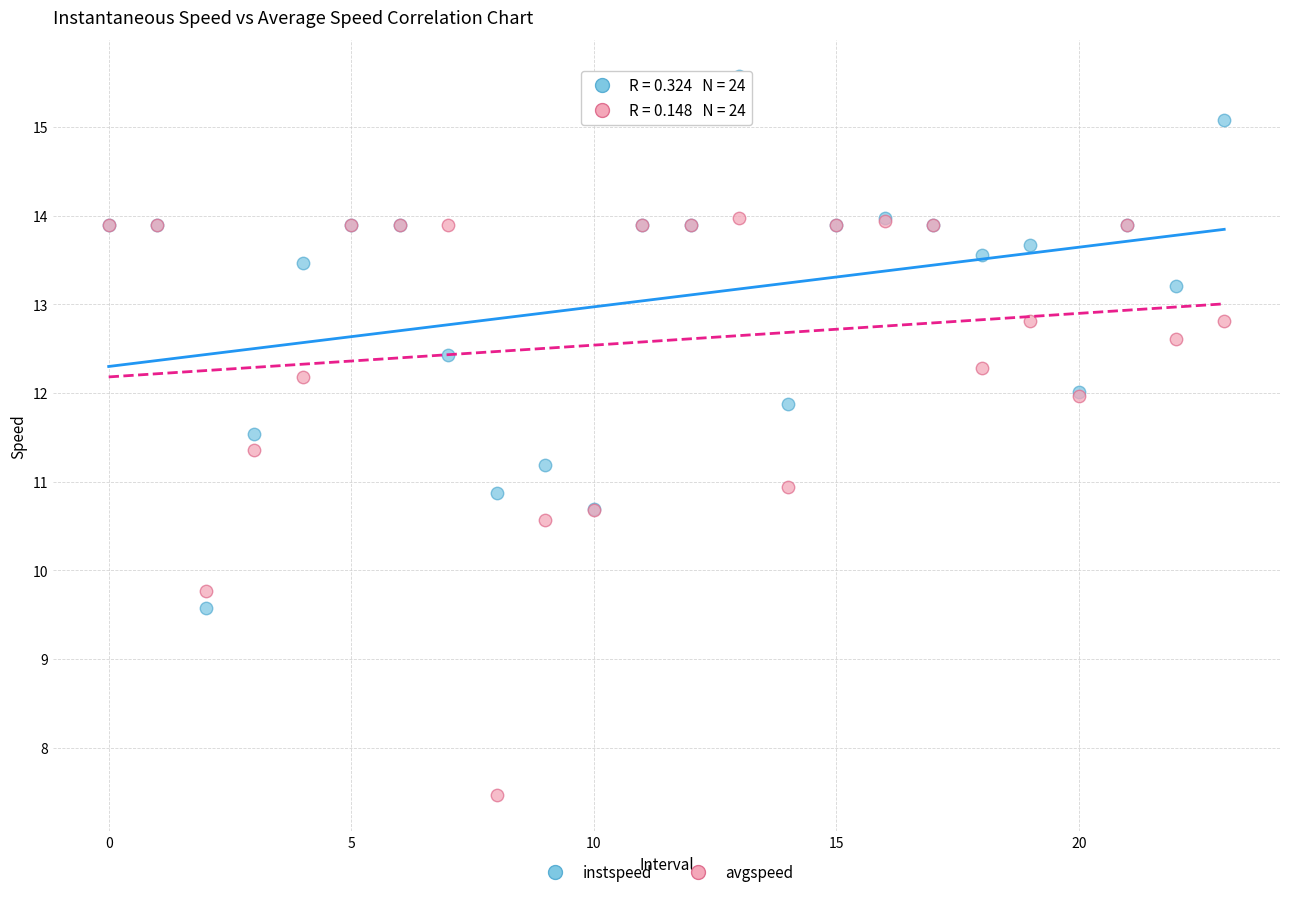

In the avgspeed series, what Y value is closest to 10?

9.8